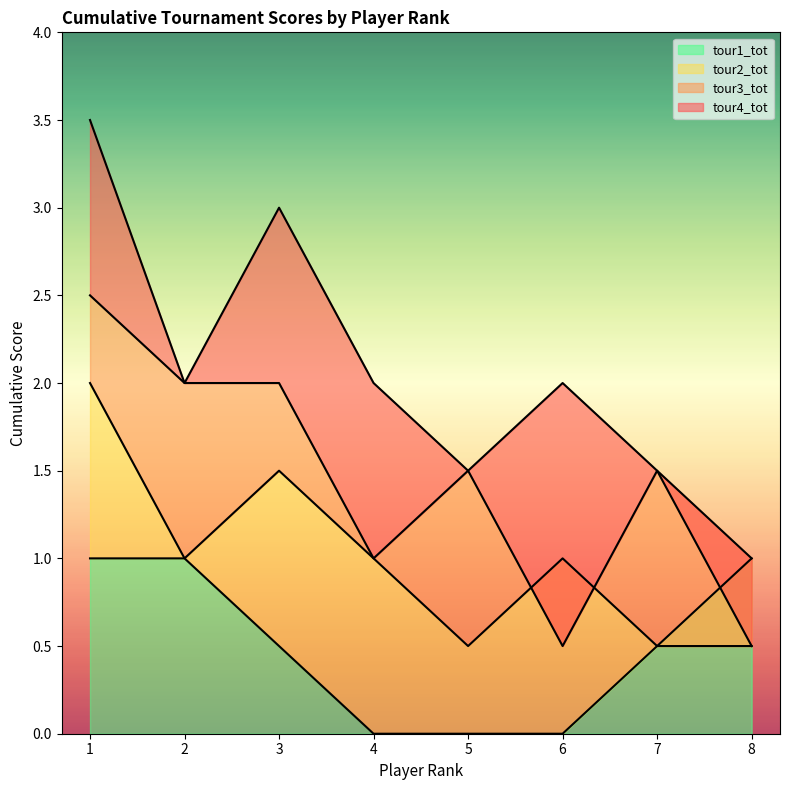

In tour3_tot, how many points are lower than both neighbors (excluding endpoints)?

2